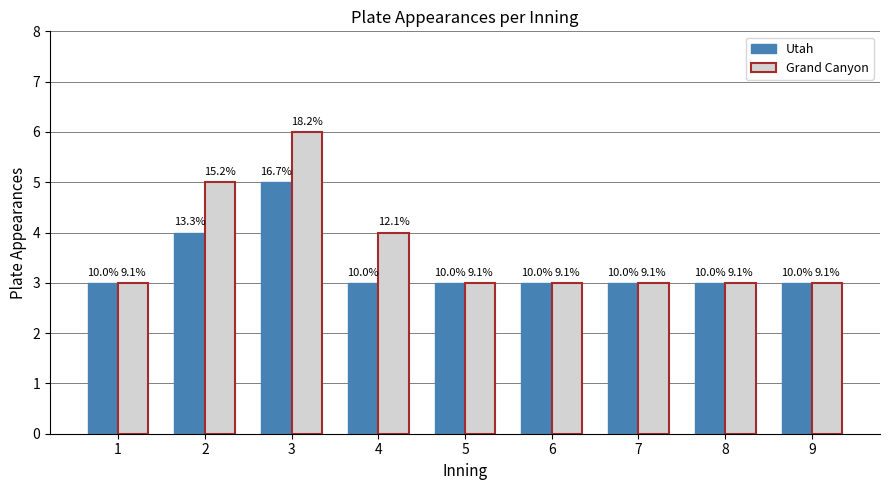

What are all the series names shown in the legend?

Utah, Grand Canyon